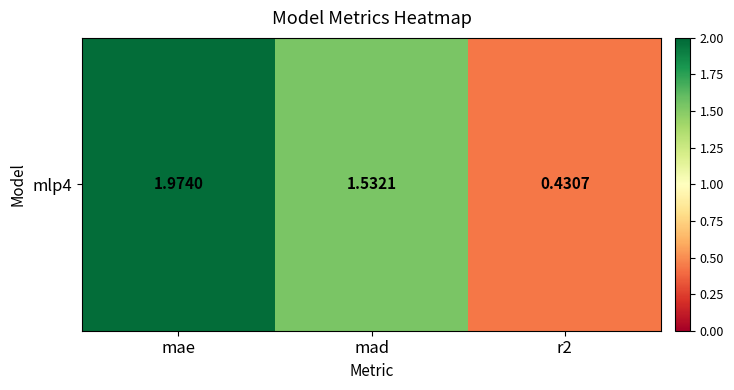

Count the number of data series in this chart.

1